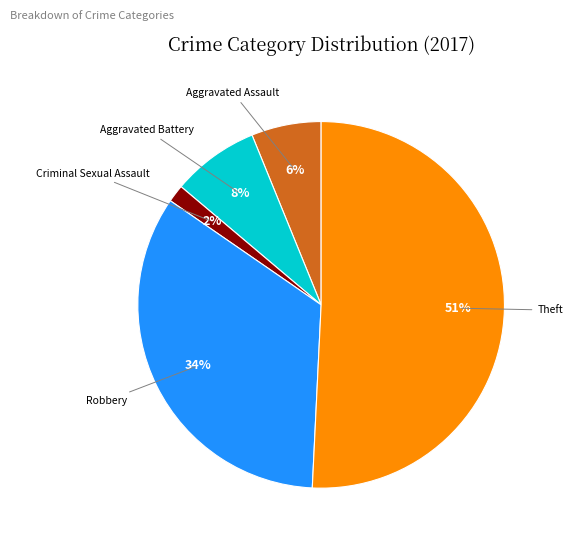

To the nearest percent, what is the average slice percentage?

20%